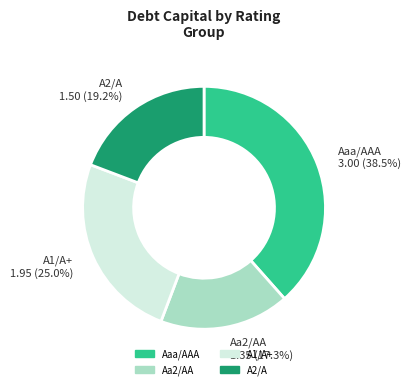

To the nearest percent, what is the average slice percentage?

25%